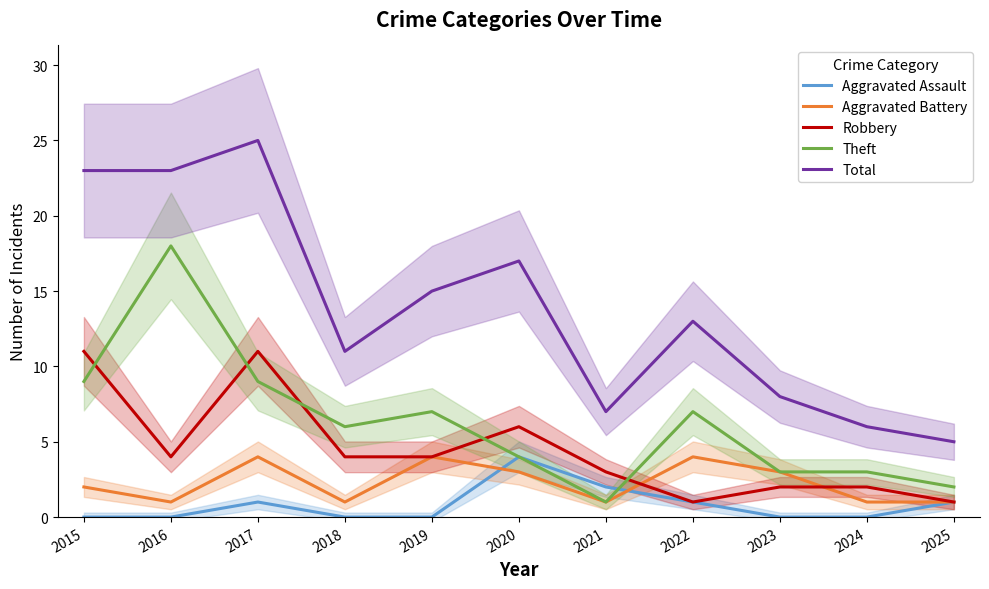

What is the difference between the highest and lowest values at 2016?

23